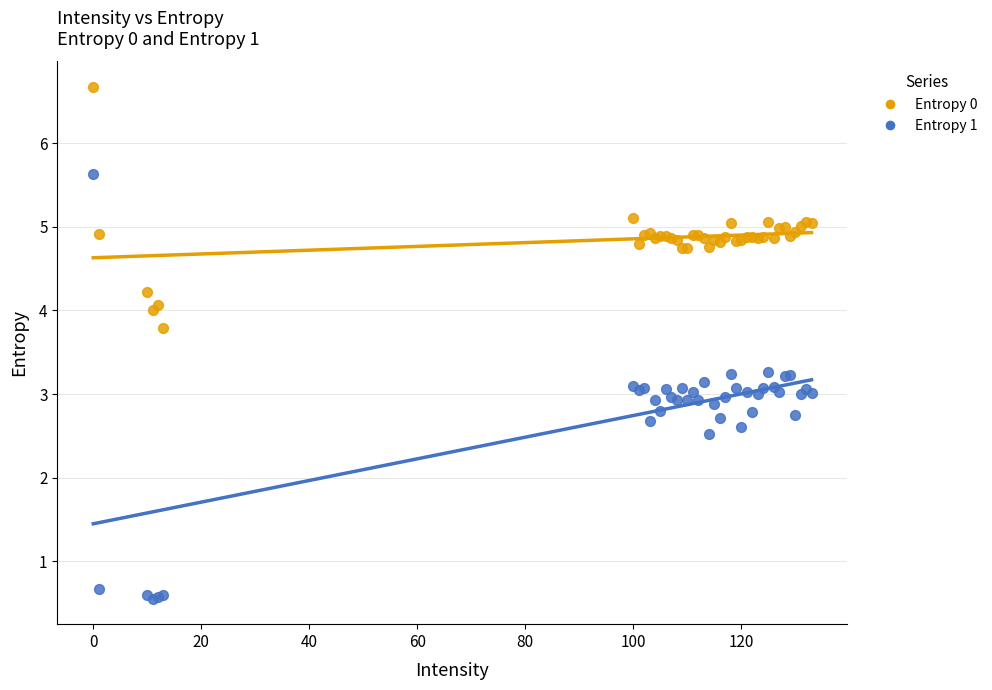

What is the X range (max minus min) for the scatter plot?

133.0